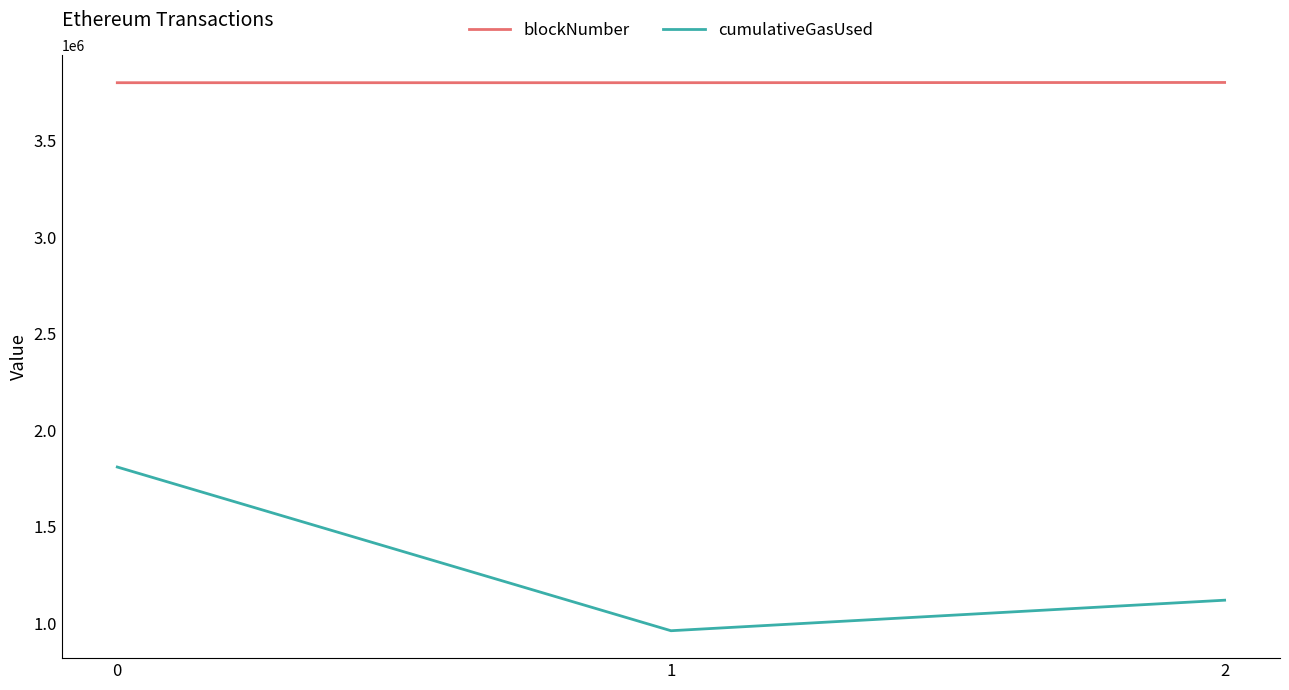

Which series has the widest spread of values?

cumulativeGasUsed